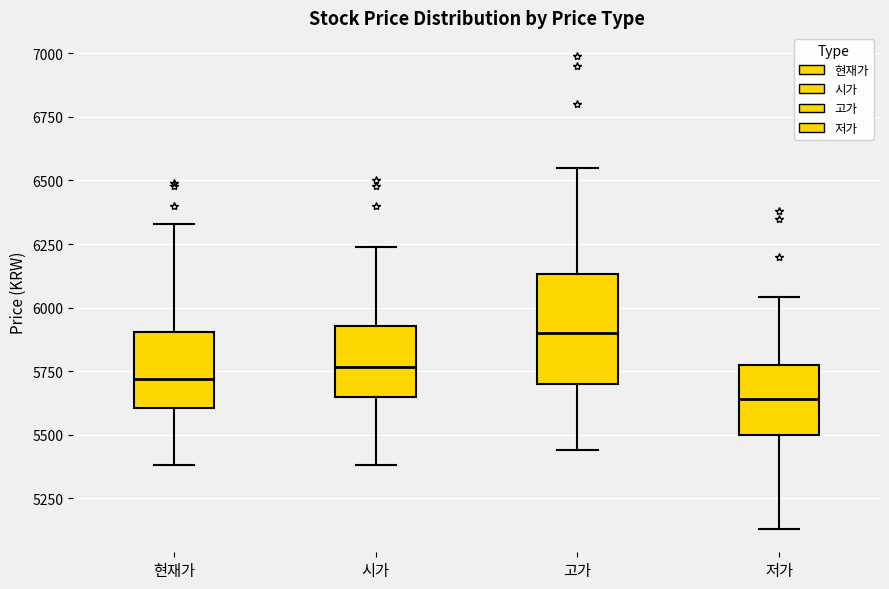

Which box's median line is the lowest?

저가